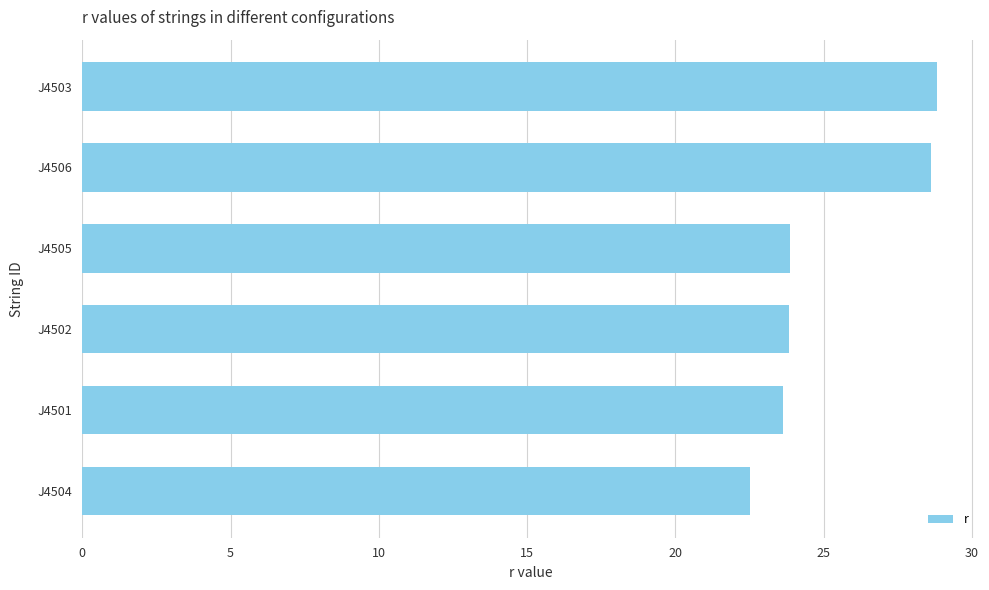

Does the chart contain stacked bars?

No